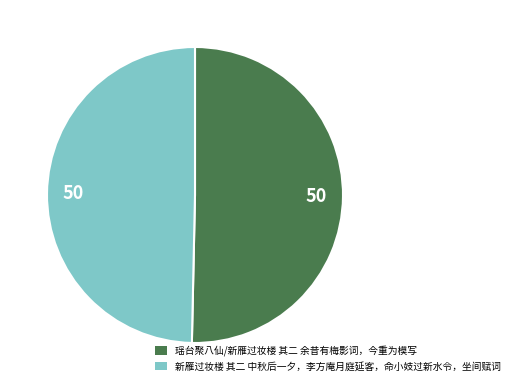

True or false: 新雁过妆楼 其二 中秋后一夕，李方庵月庭延客，命小妓过新水令，坐间赋词 accounts for 60% of the total.

False